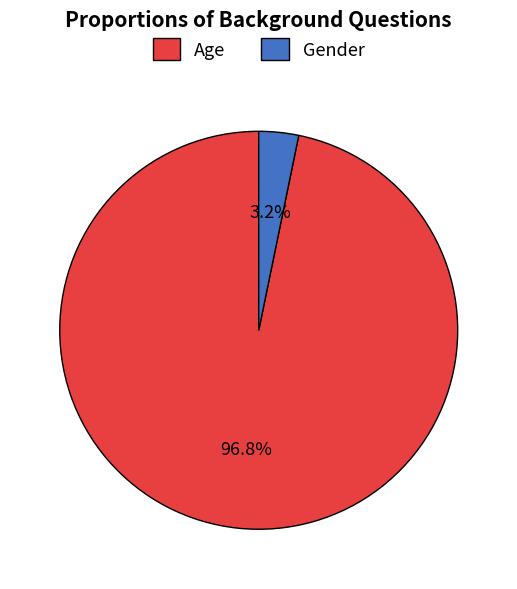

What percentage is the Age slice, to the nearest percent?

97%